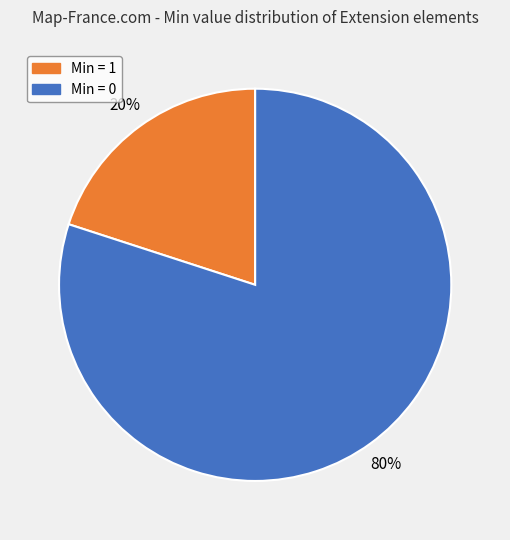

Is the sum of Min = 0 and Min = 1 greater than half?

Yes